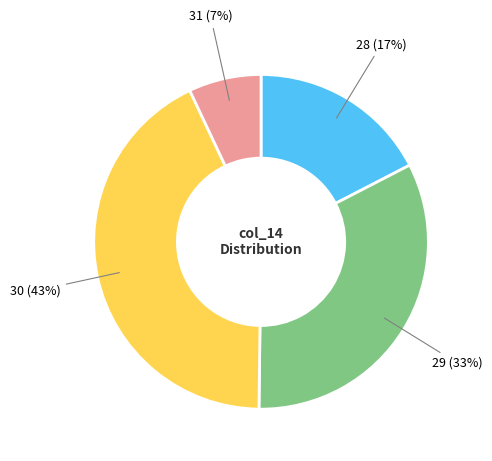

Does any single category account for the majority?

No